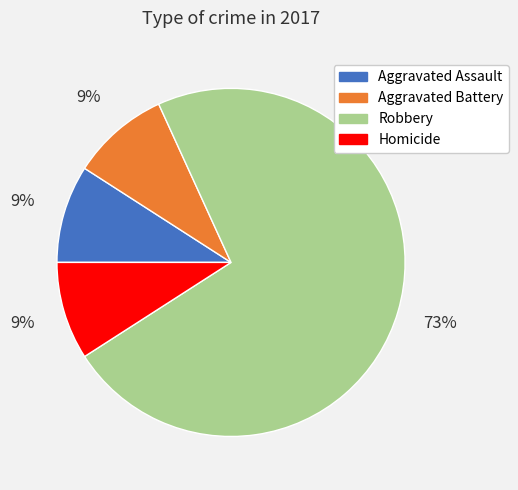

Which slice is the largest?

Robbery